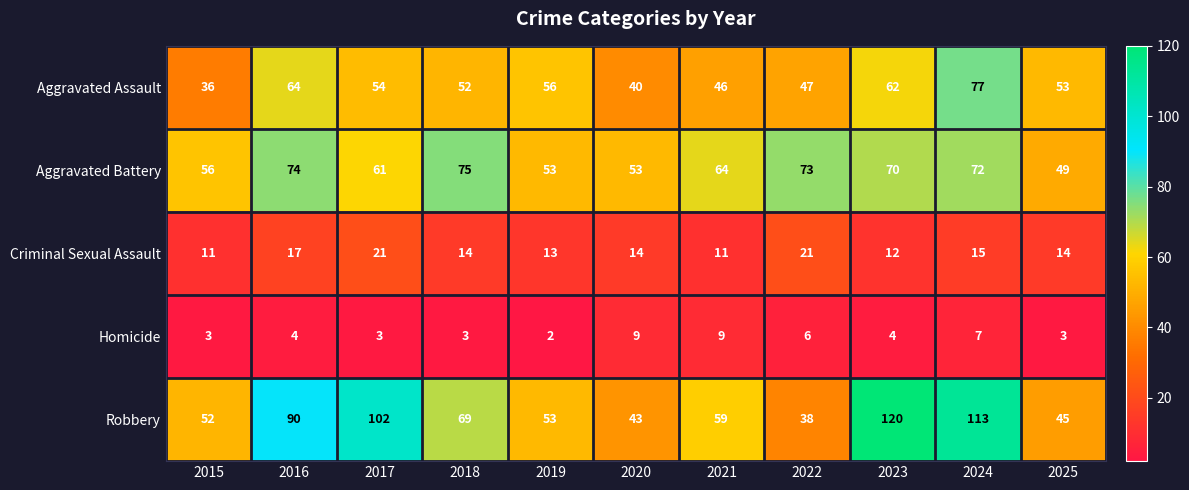

List the series in order of their peak value, lowest first.

Homicide, Criminal Sexual Assault, Aggravated Battery, Aggravated Assault, Robbery